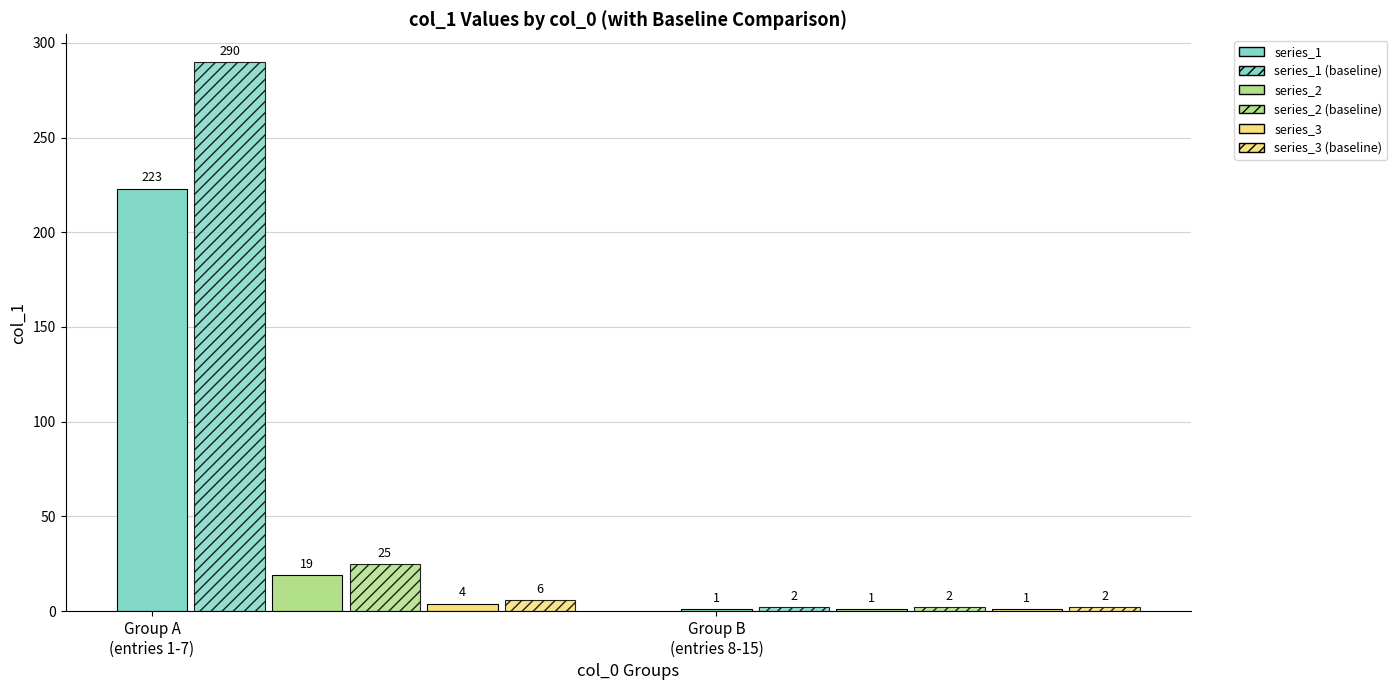

Does the chart contain any negative values?

No